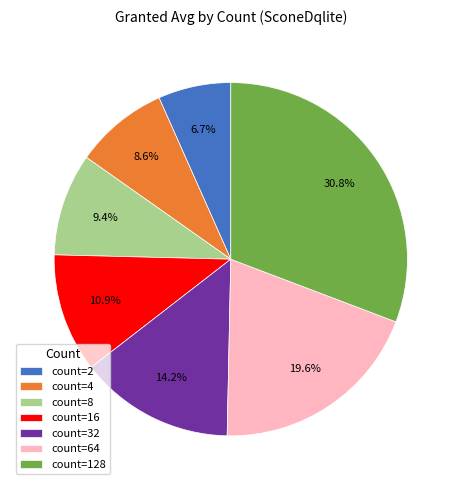

Rank the categories by value from lowest to highest.

count=2, count=4, count=8, count=16, count=32, count=64, count=128